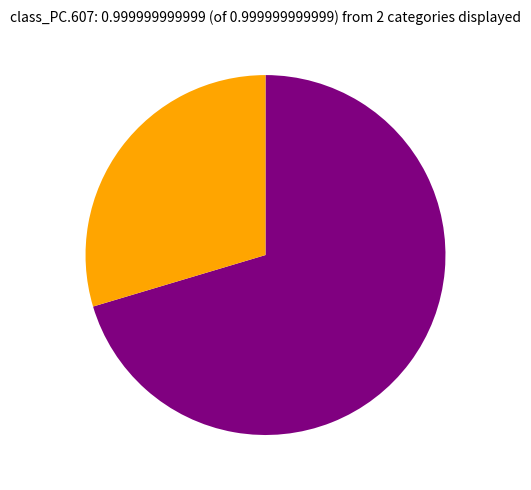

Is there any slice that represents more than half of the pie?

Yes